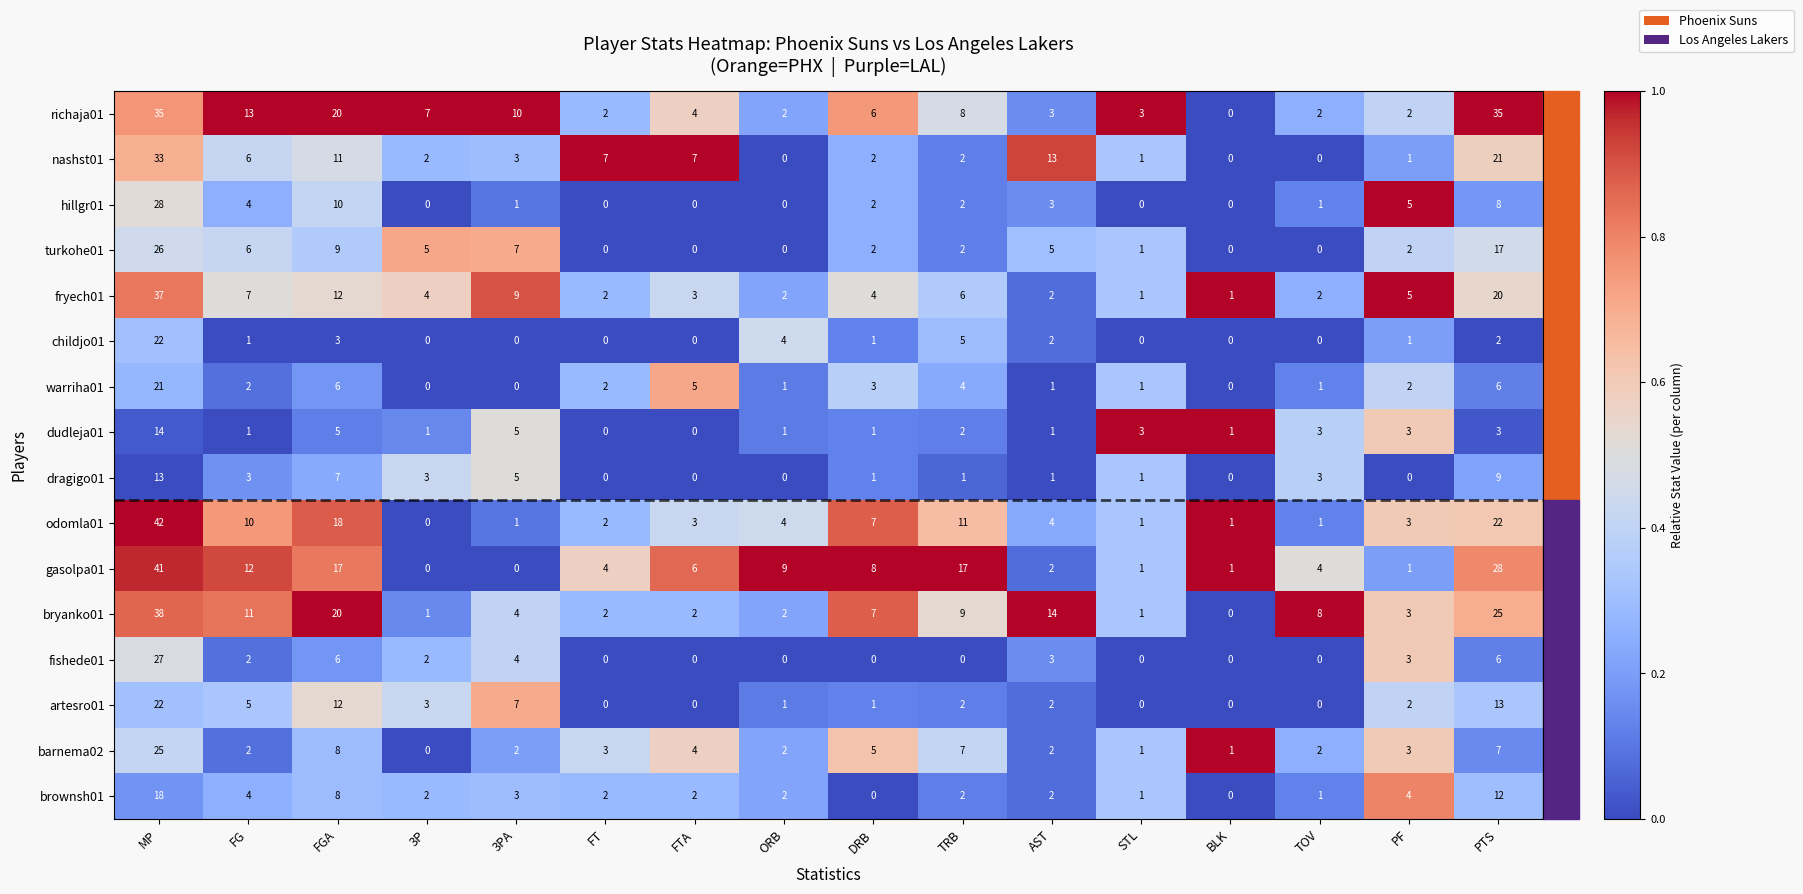

What is the total value across all series at PTS?

234